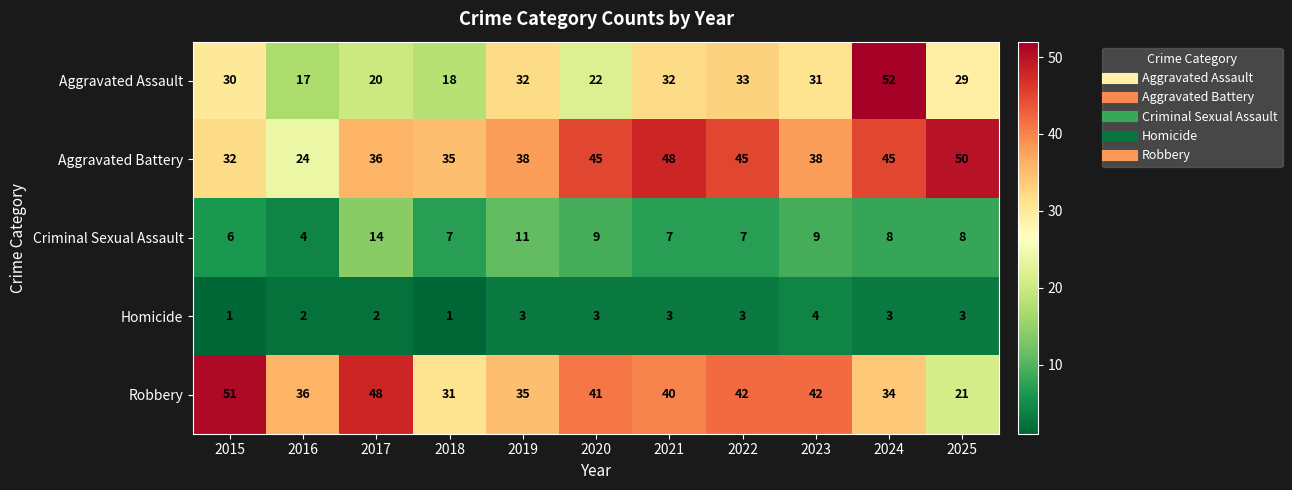

How many data points does each series have?

11